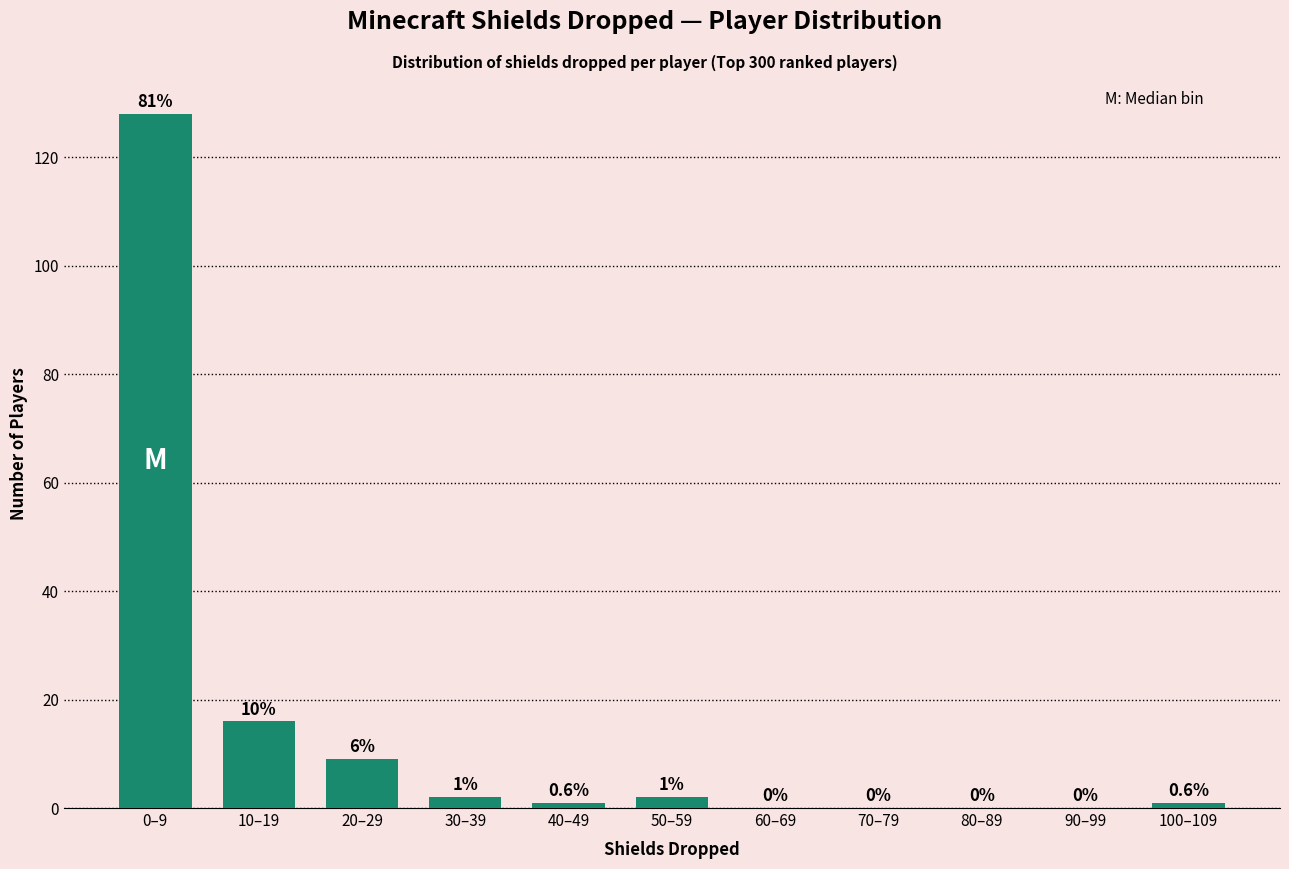

Reading right to left, extract all data points from this chart.

100–109=1	90–99=0	80–89=0	70–79=0	60–69=0	50–59=2	40–49=1	30–39=2	20–29=9	10–19=16	0–9=128